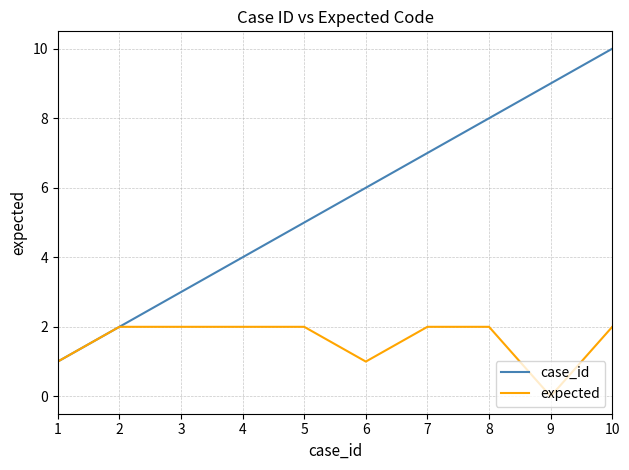

Which series has the largest range (max minus min)?

case_id